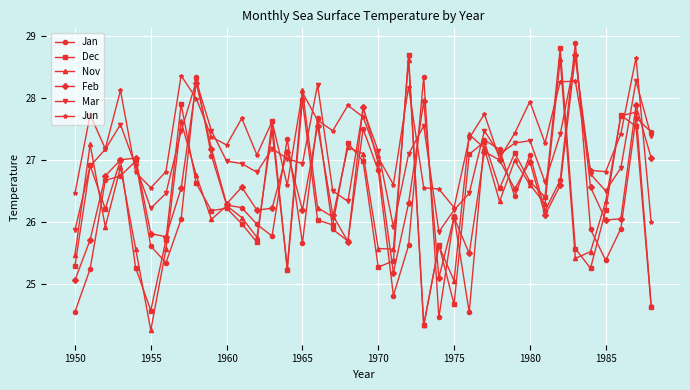

What are all the series names shown in the legend?

Jan, Dec, Nov, Feb, Mar, Jun